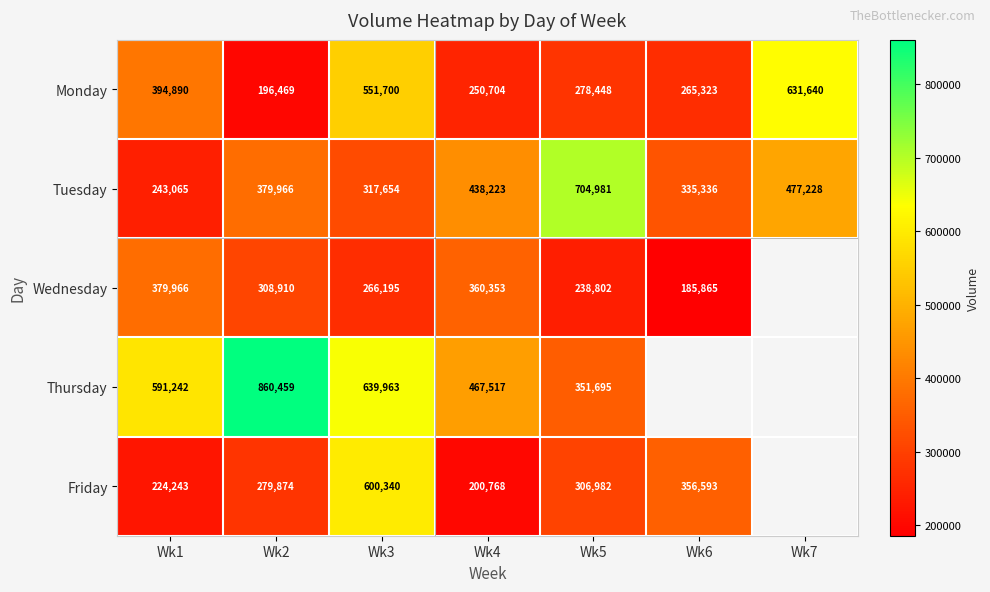

Count the number of categories in the chart.

7